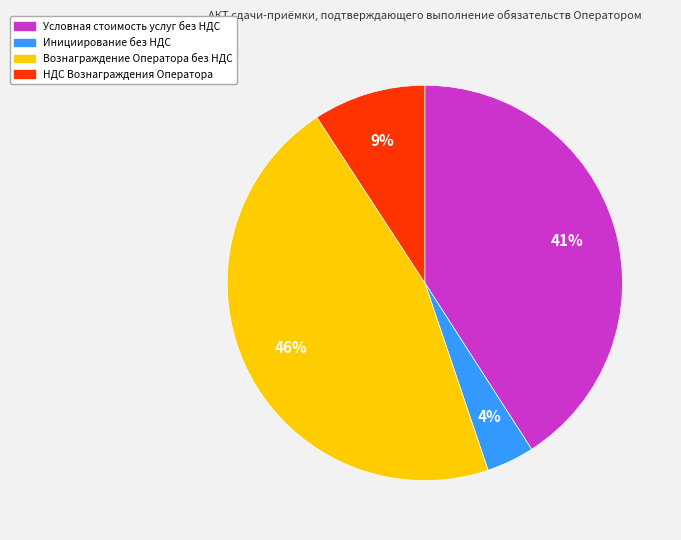

To the nearest percent, what is the combined percentage of НДС Вознаграждения Оператора and Условная стоимость услуг без НДС?

50%